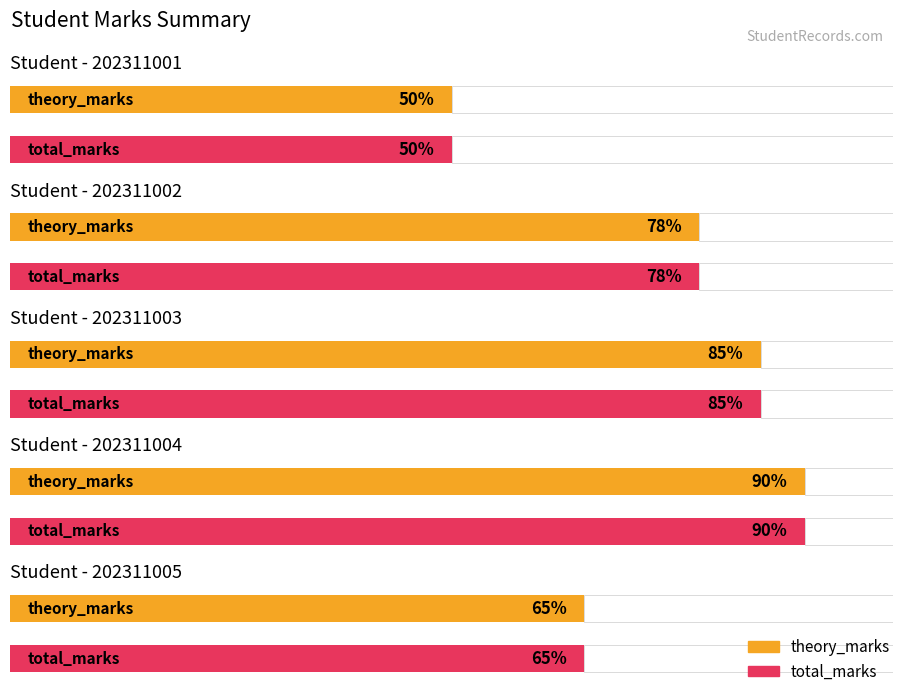

At how many categories does at least one series exceed 87?

1